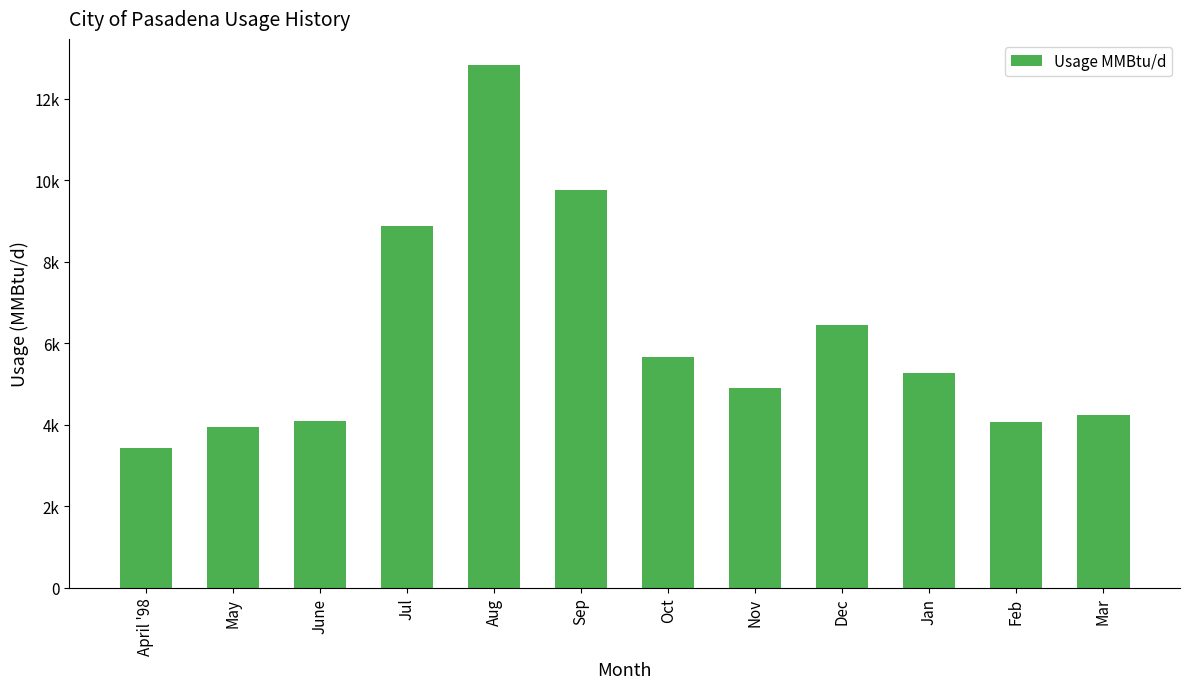

Does the chart contain any negative values?

No